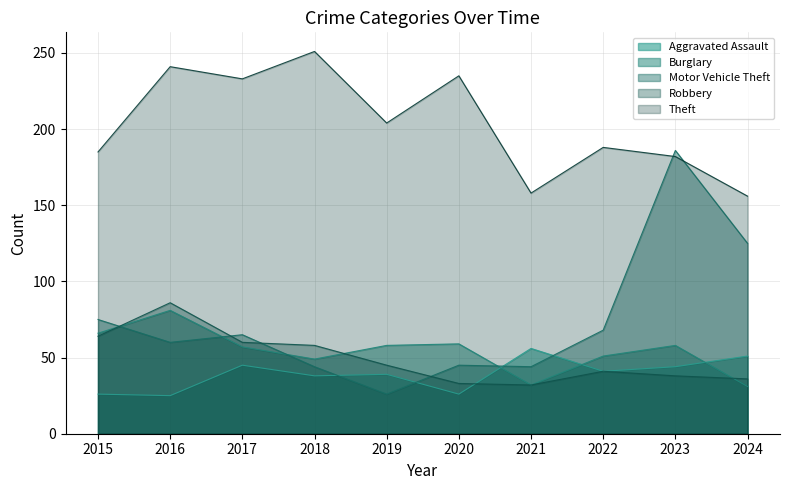

At which label does Motor Vehicle Theft reach its peak?

2023